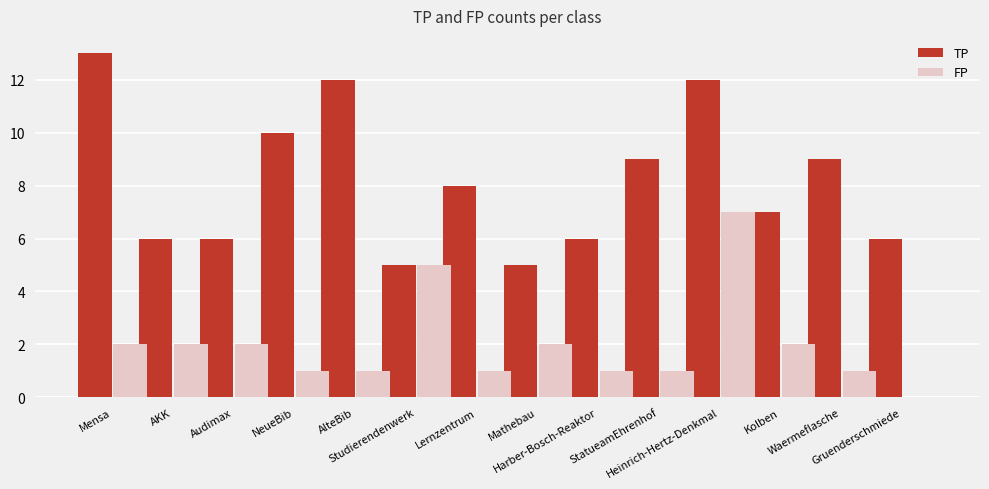

Are the bars horizontal?

No